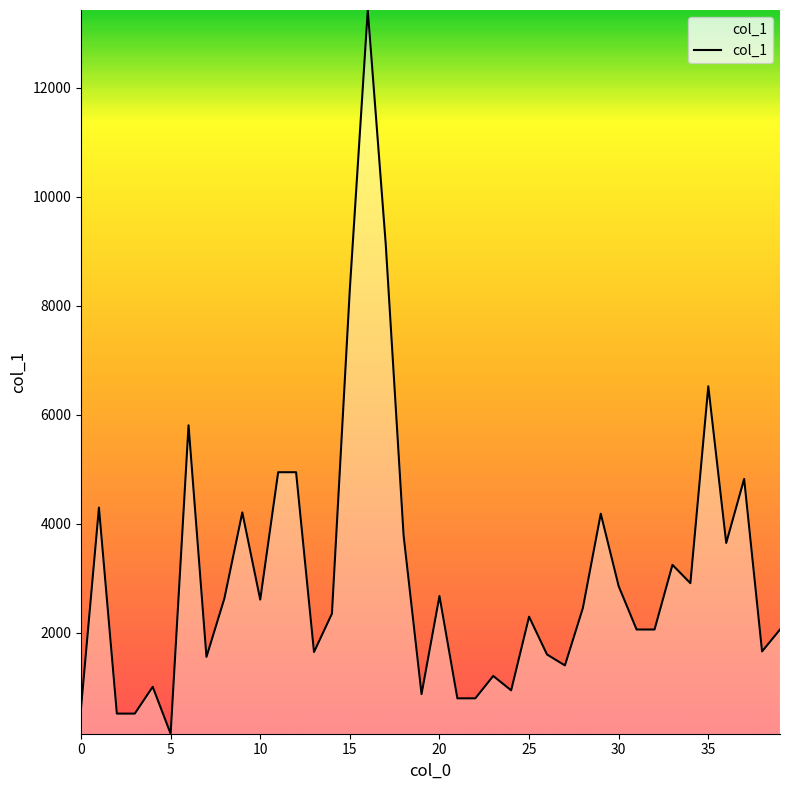

Does the chart display data point markers on the line(s)?

No